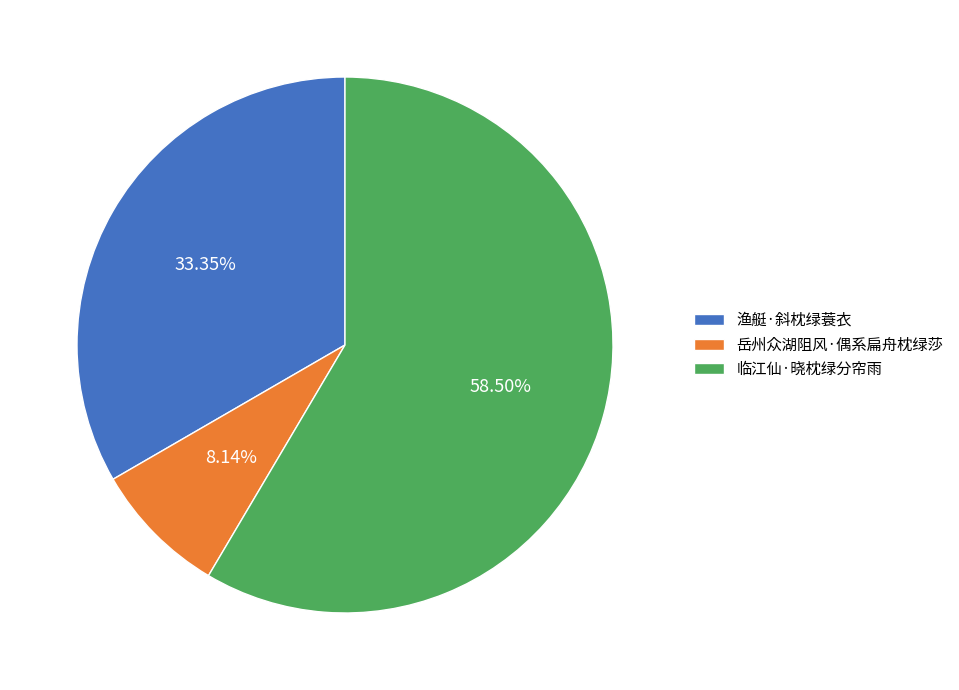

Approximately how many times larger is the value at 渔艇·斜枕绿蓑衣 compared to 岳州众湖阻风·偶系扁舟枕绿莎?

4.1